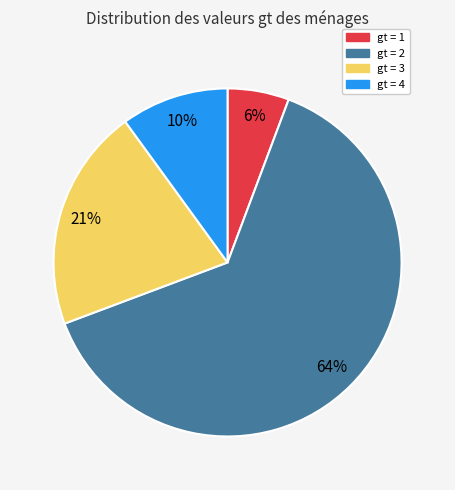

Is there any slice that represents more than half of the pie?

Yes